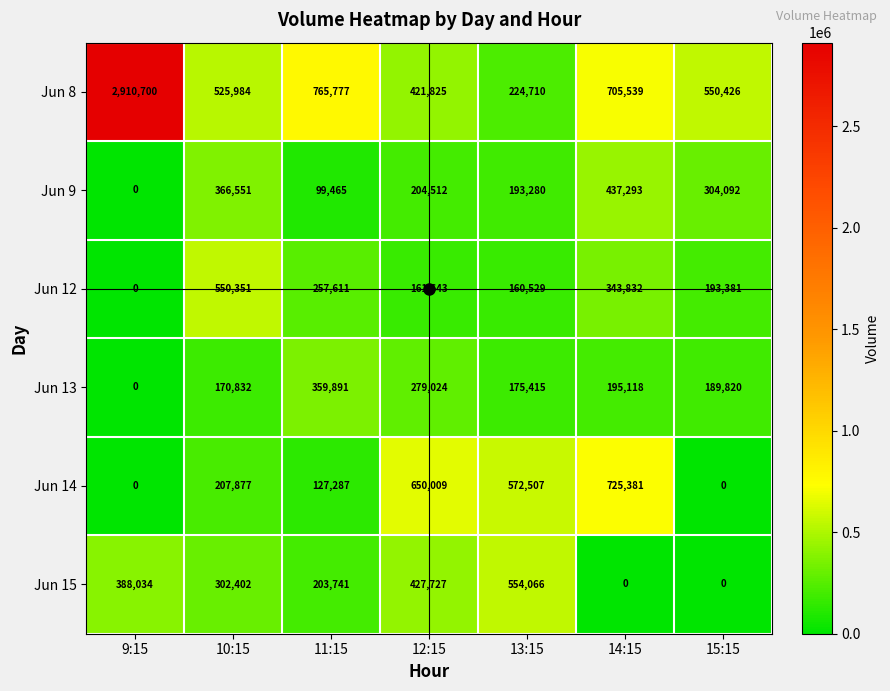

Rank the series by their maximum value, from highest to lowest.

Jun 8, Jun 14, Jun 15, Jun 12, Jun 9, Jun 13